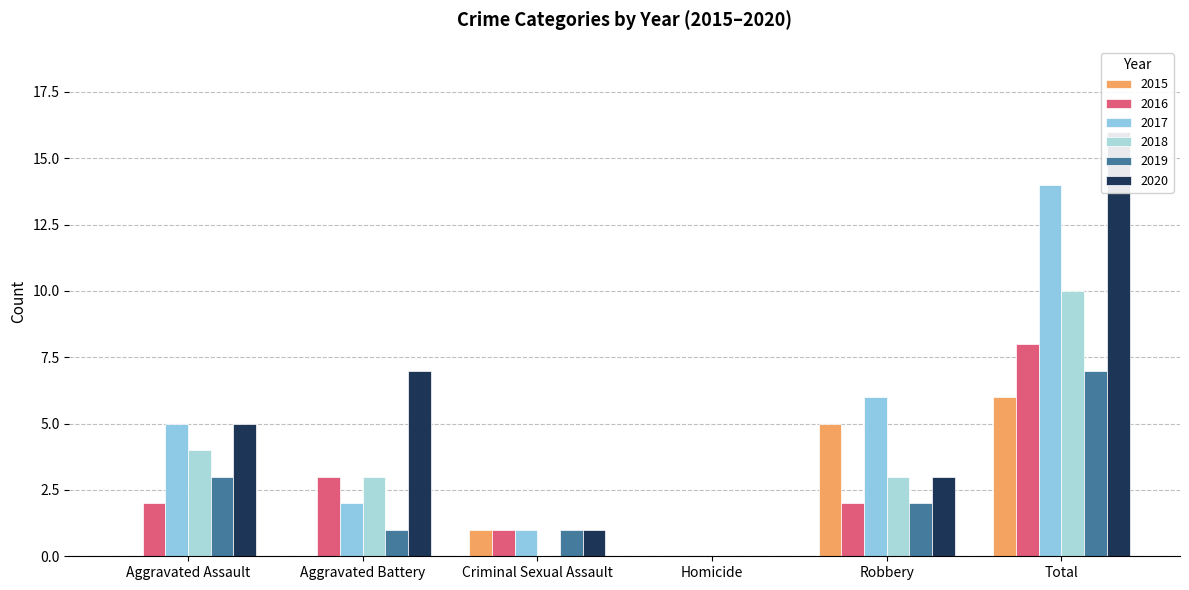

What is the label of the 1st bar from the left?

Aggravated Assault